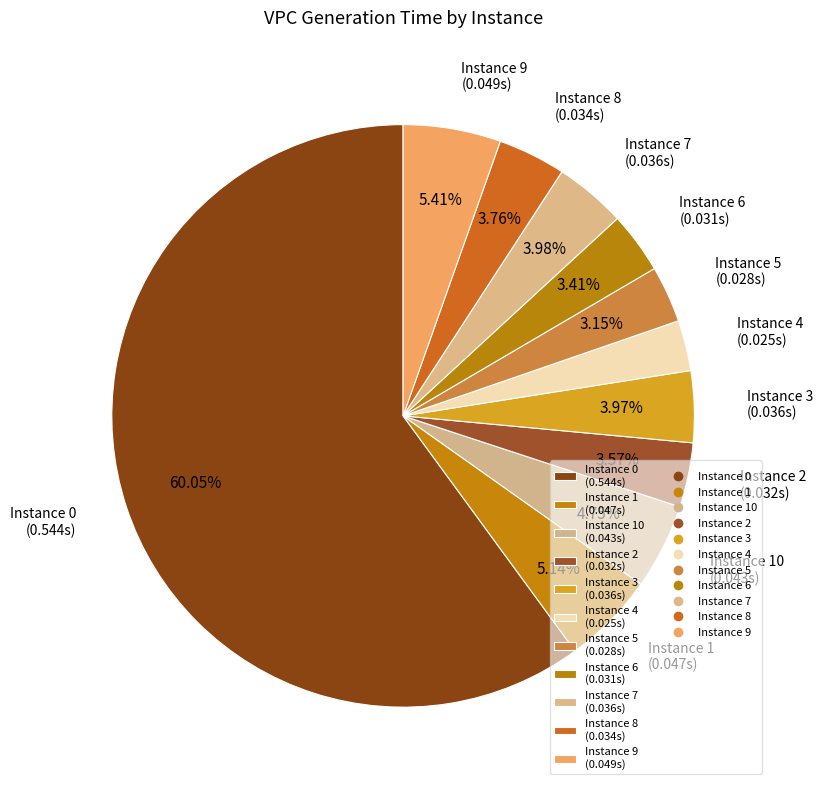

Does Instance 2 (0.032s) account for over 50% of the chart?

No